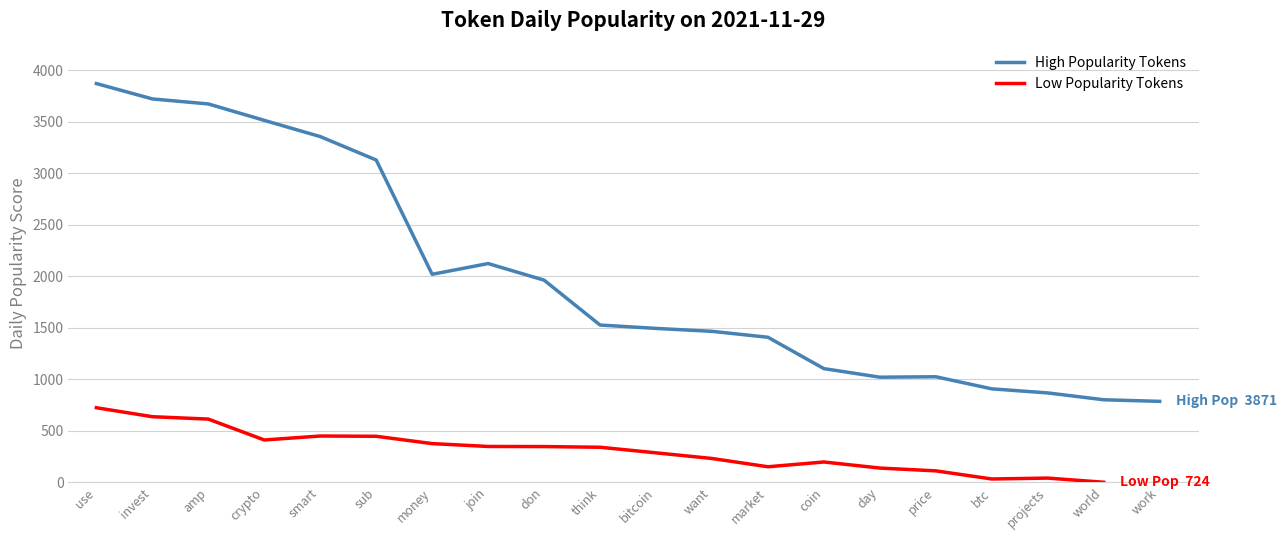

How many values are below 801?

20